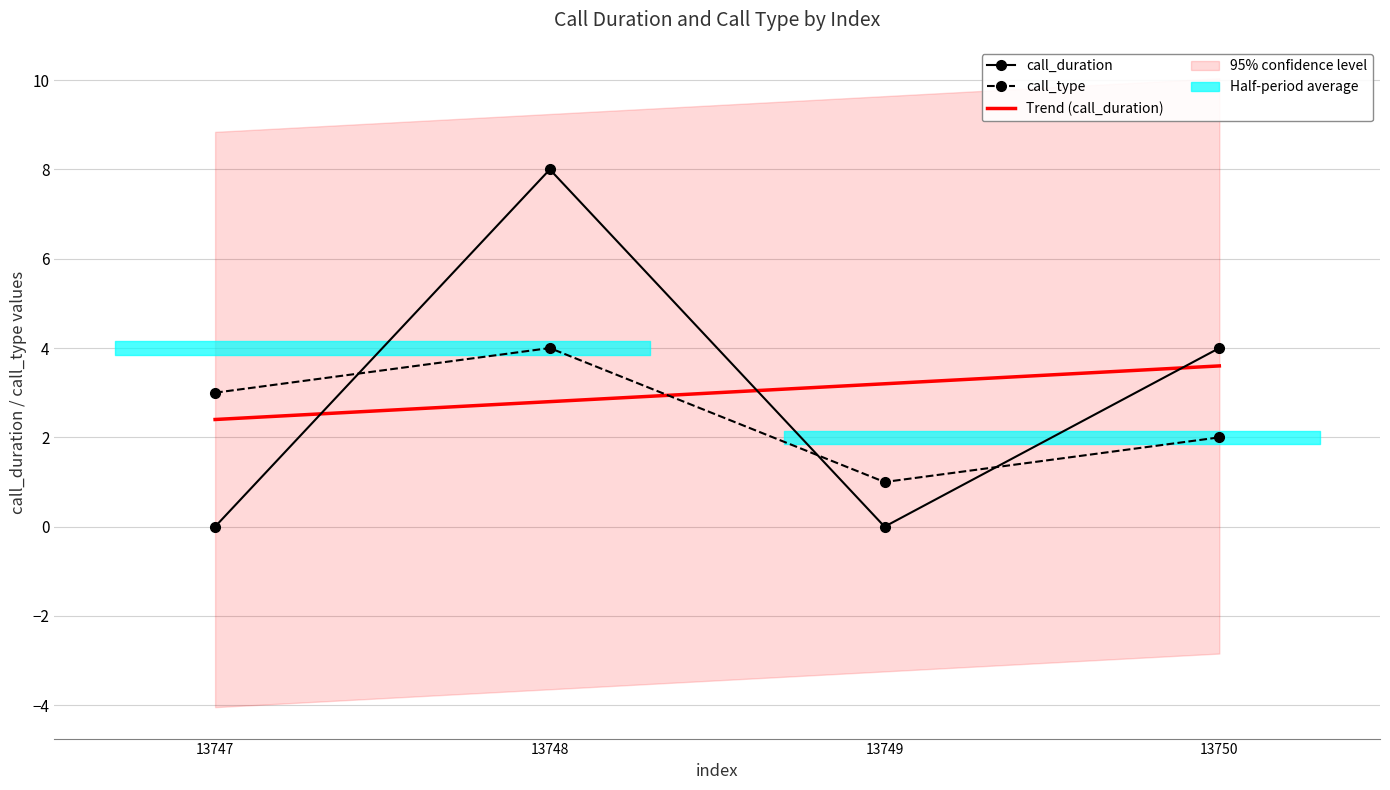

How many distinct data groups are displayed?

2